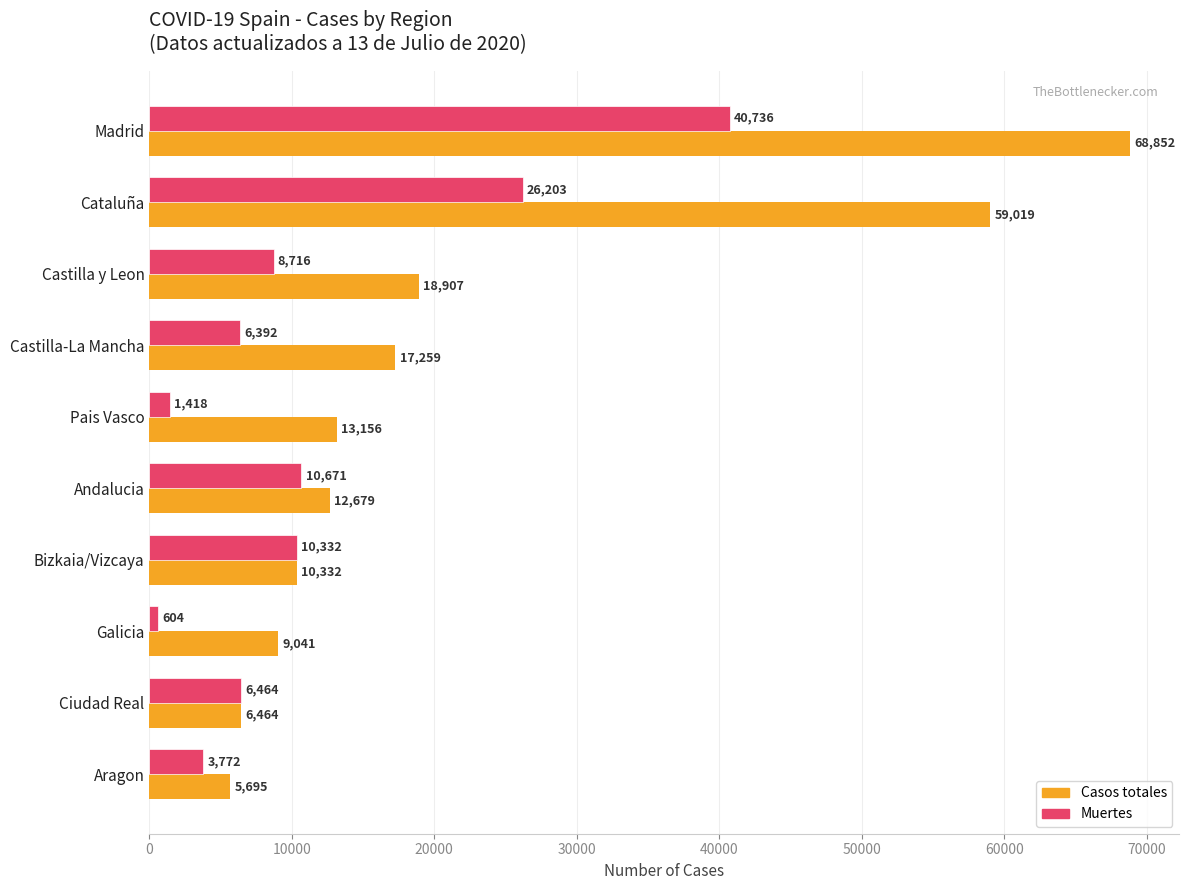

What is the approximate value of Muertes at Andalucia?

10671